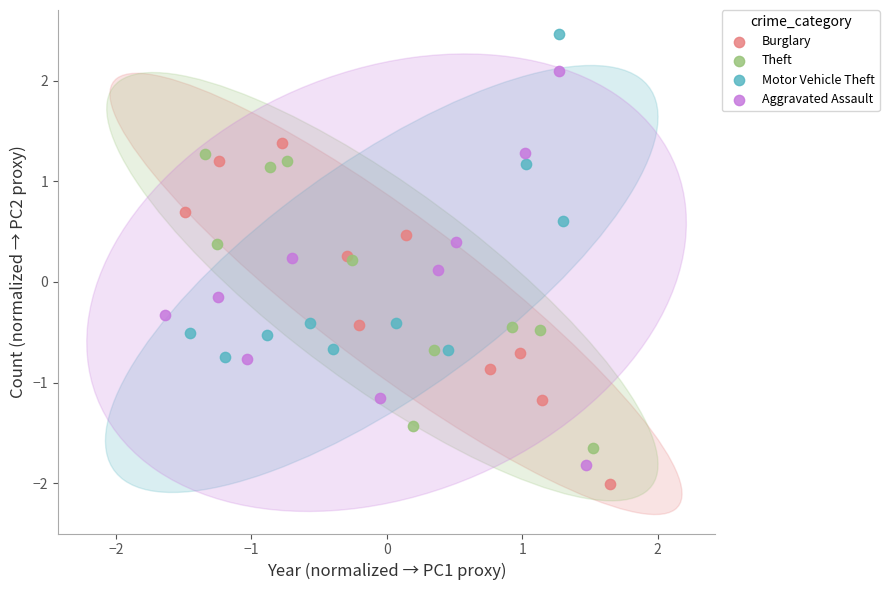

Which series reaches the minimum Y coordinate?

Burglary